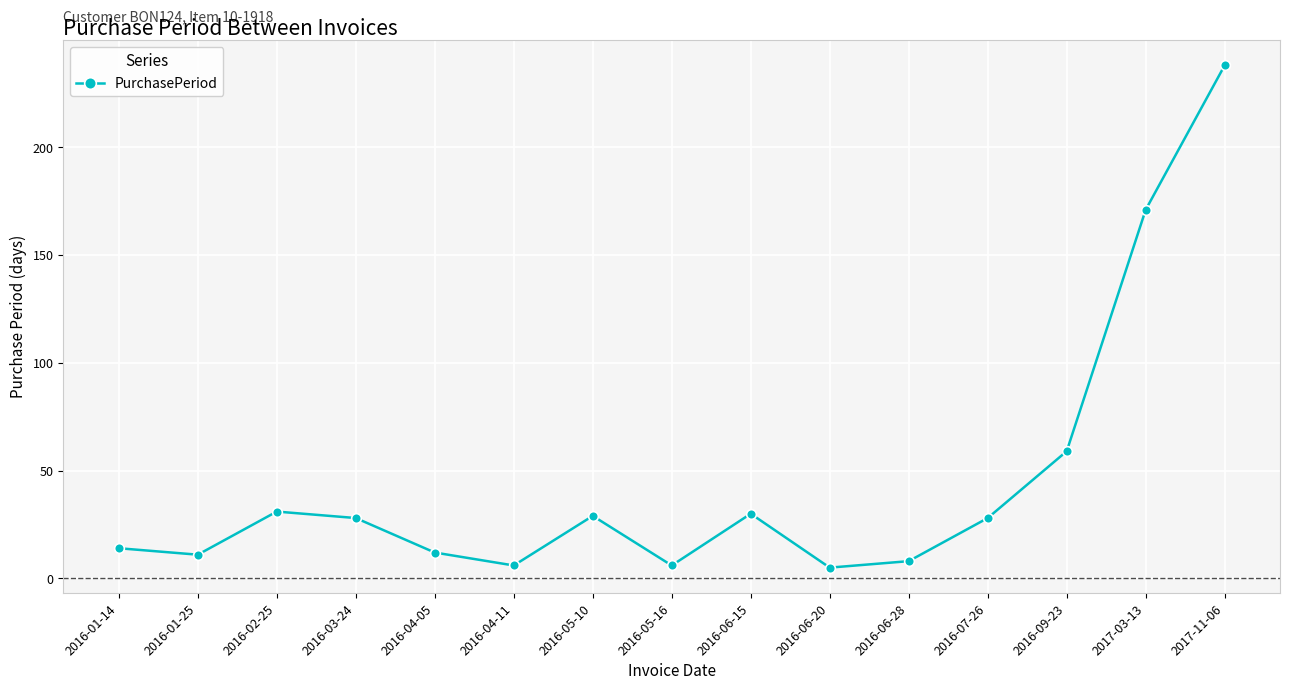

How many data points are less than 28?

7